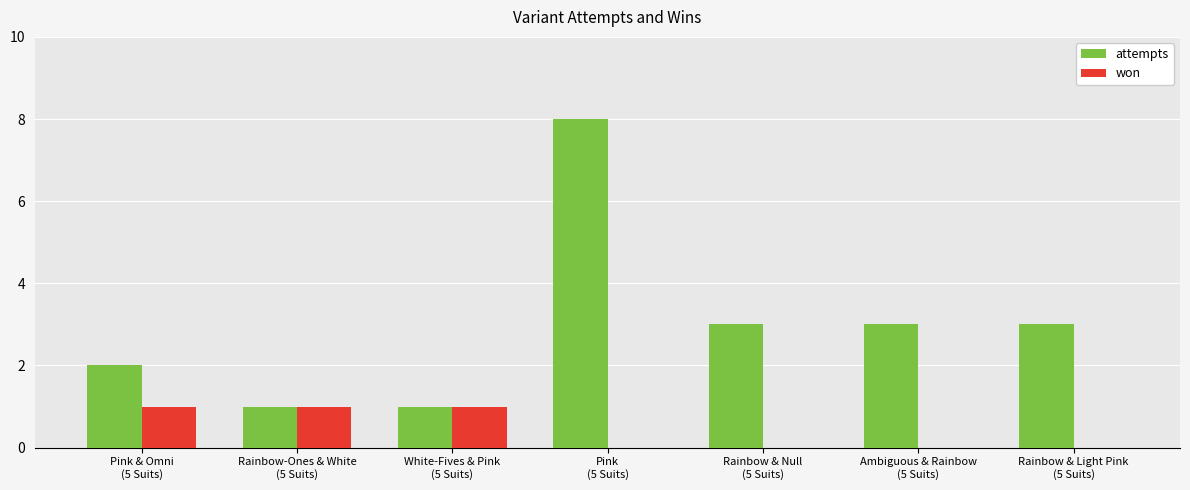

How many attempts values are between 1 and 3?

6